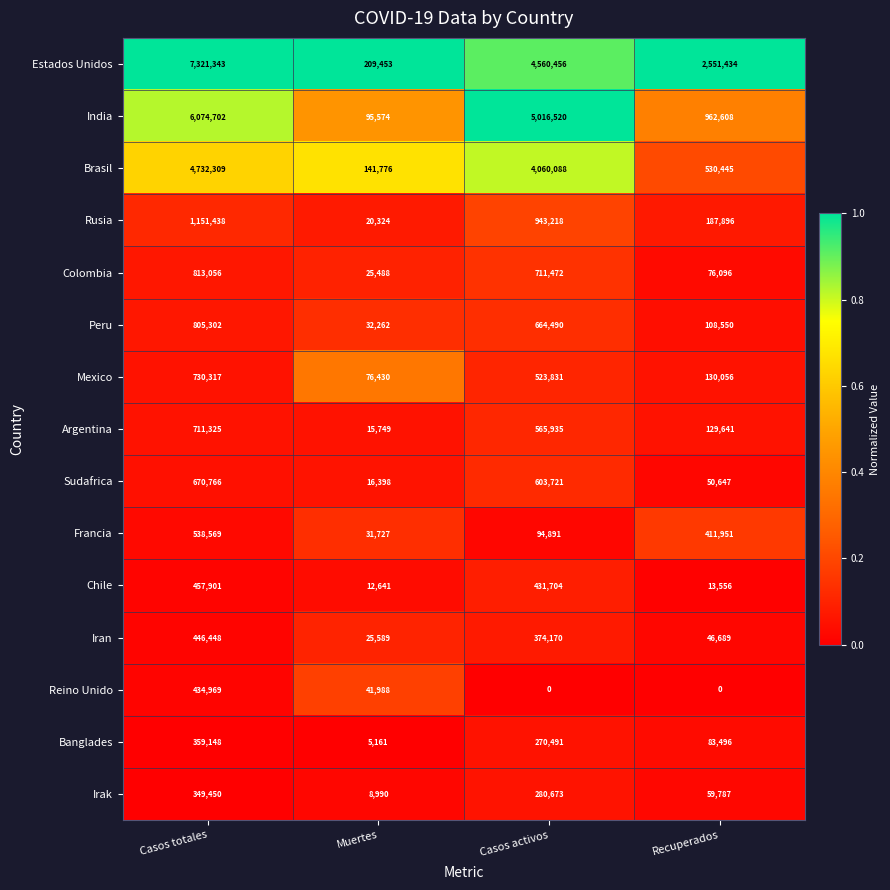

Rank the series by their maximum value, from highest to lowest.

Estados Unidos, India, Brasil, Rusia, Colombia, Peru, Mexico, Argentina, Sudafrica, Francia, Chile, Iran, Reino Unido, Banglades, Irak